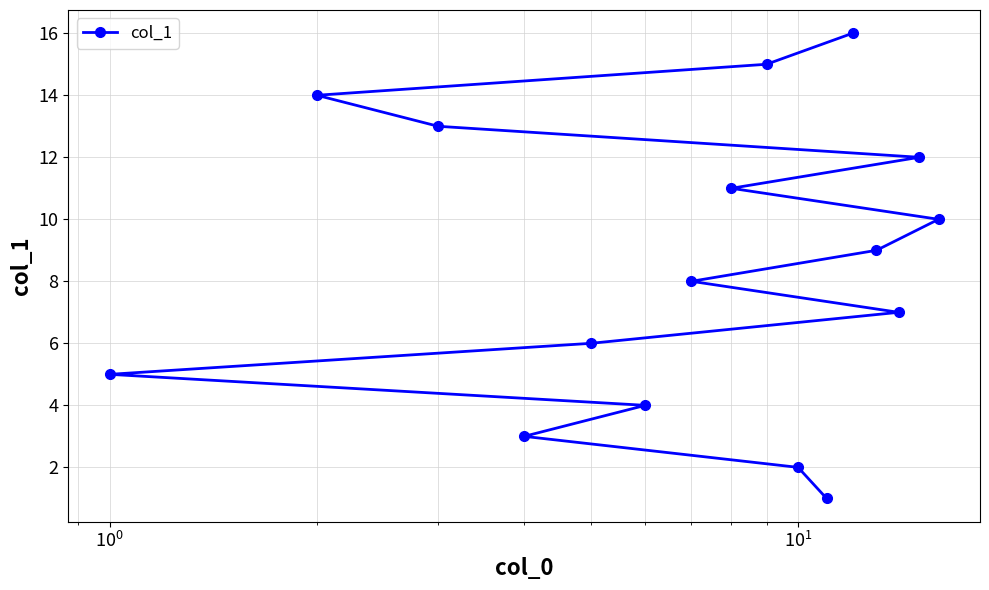

True or false: there are more than 2 points higher than both neighbors.

False